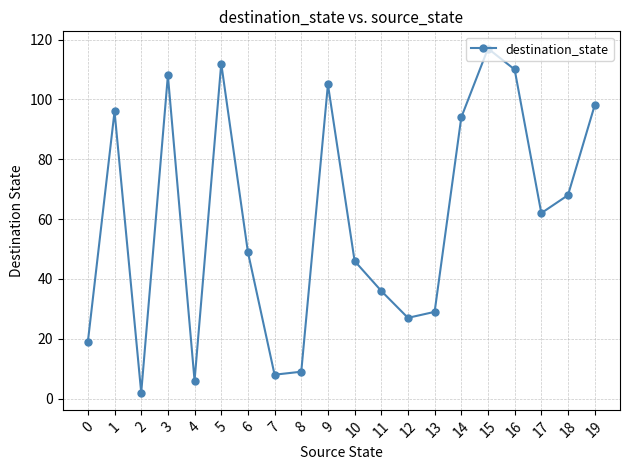

What is the difference between the second highest and minimum values?

110